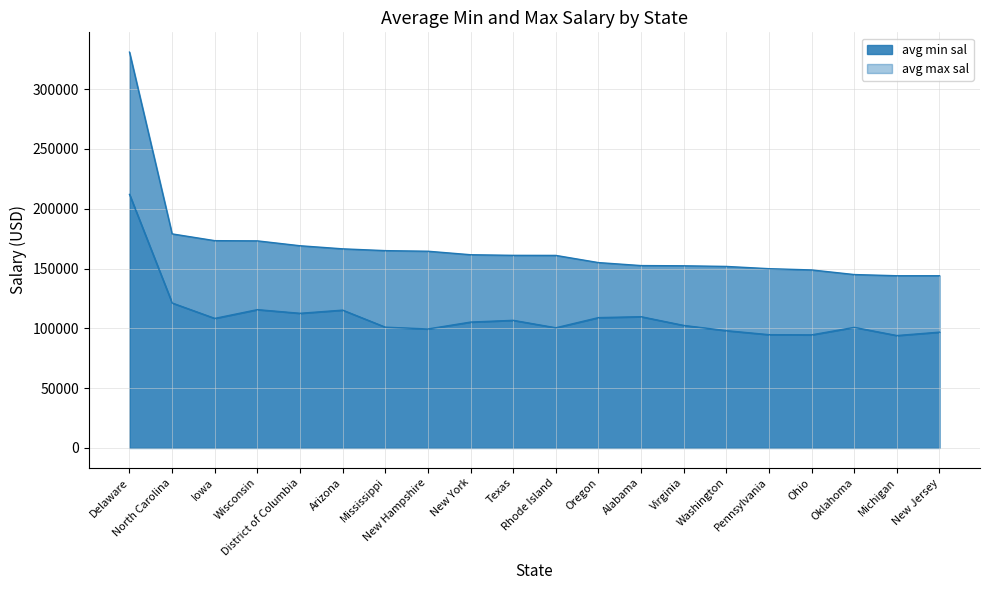

True or false: avg max sal and avg min sal intersect in this chart.

False